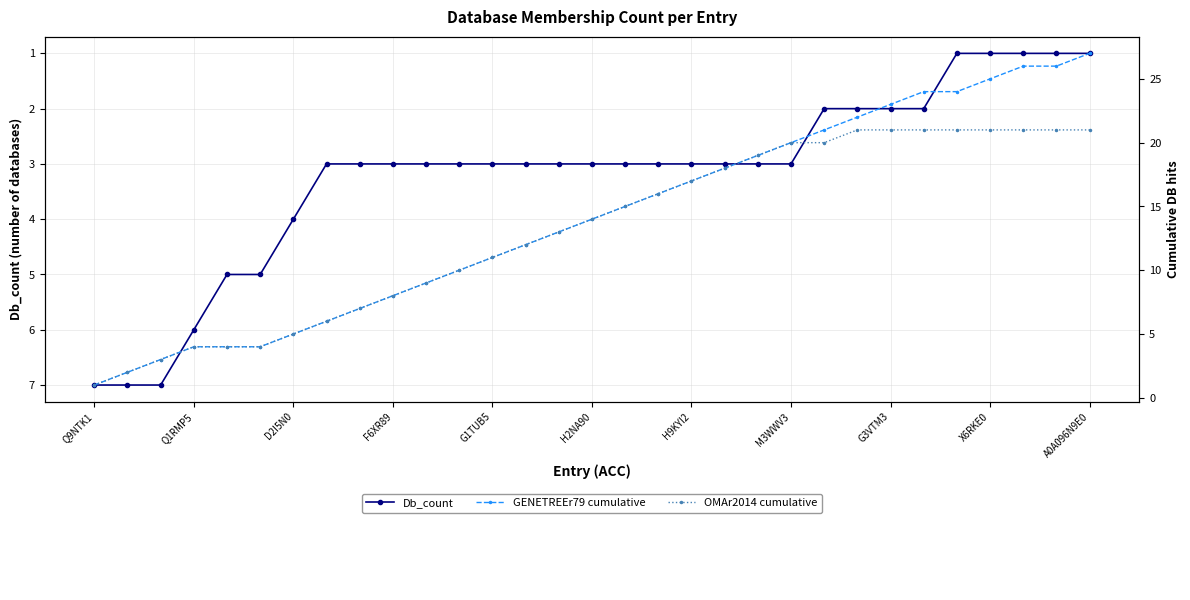

The Db_count series shows 0 at A0A096N9E0. True or false?

False